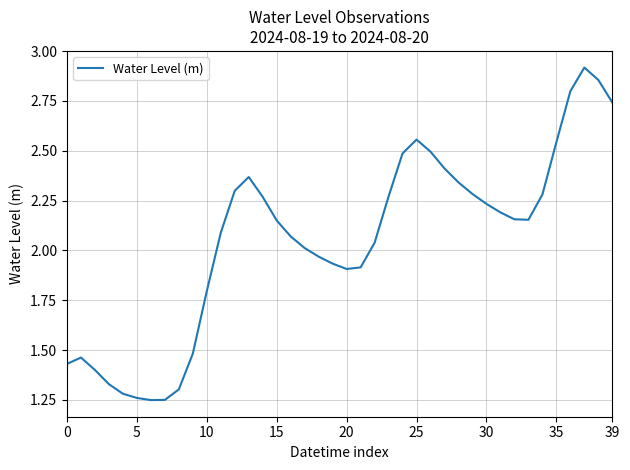

Does the chart display data point markers on the line(s)?

No